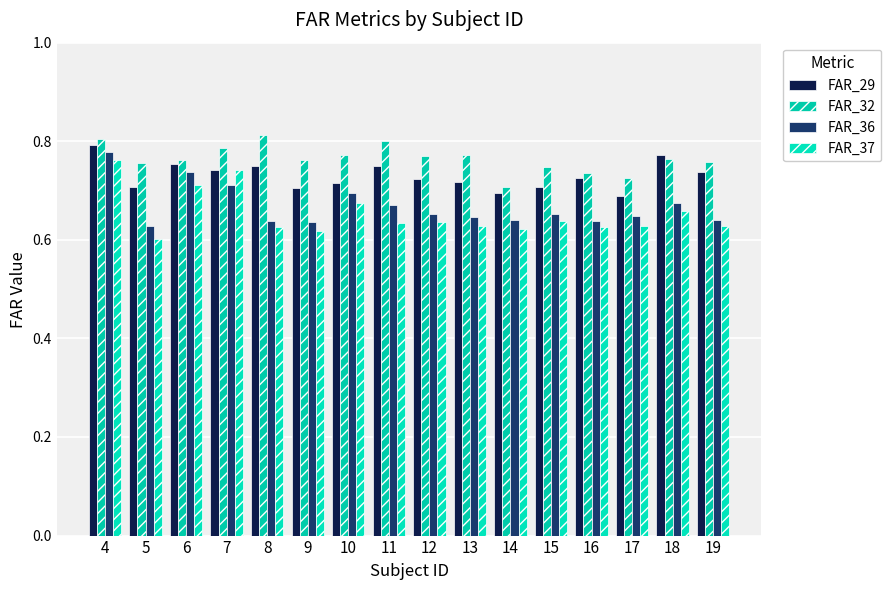

Rank the series by their maximum value, from highest to lowest.

FAR_32, FAR_29, FAR_36, FAR_37